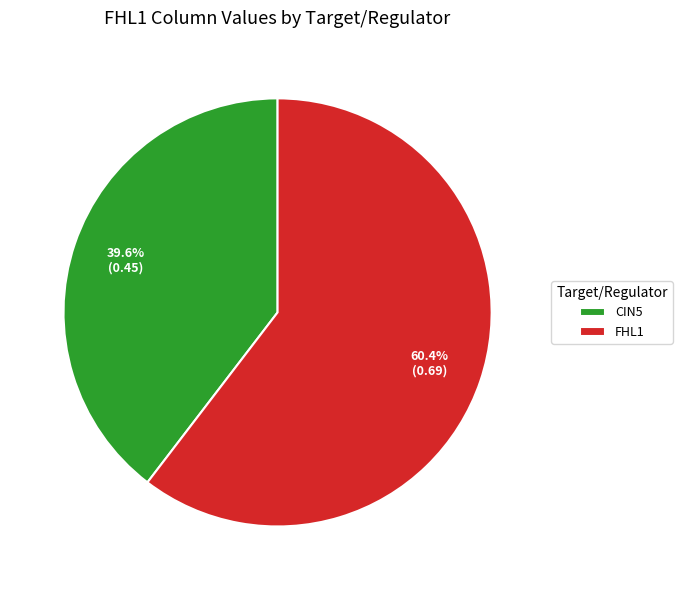

Which slice is the smallest?

CIN5